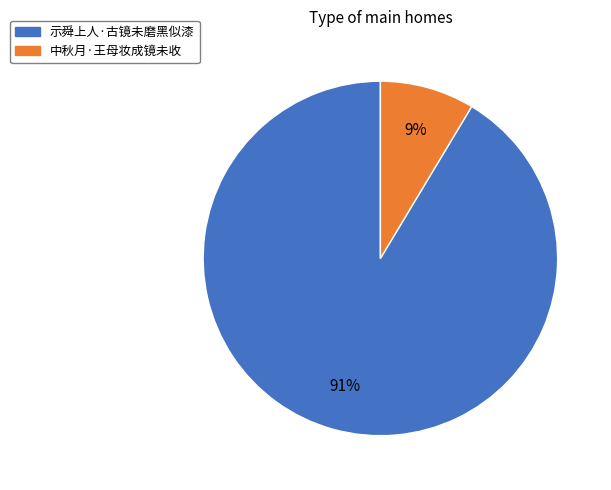

Is the sum of 示舜上人·古镜未磨黑似漆 and 中秋月·王母妆成镜未收 greater than half?

Yes